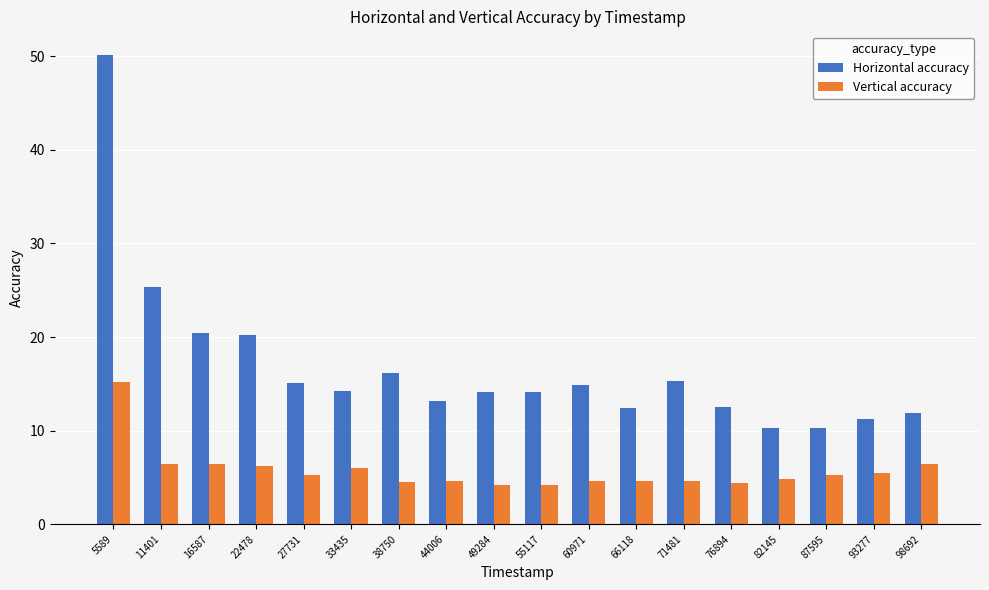

True or false: Vertical accuracy has a value of 2.4 at 60971.

False